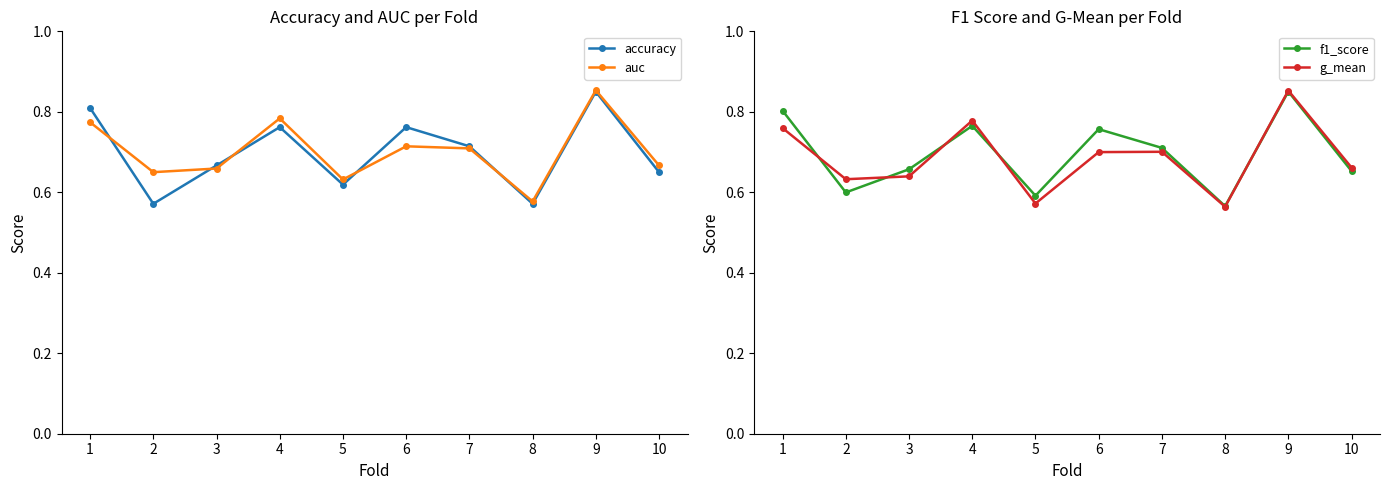

Is the value of accuracy at 10 greater than the value of f1_score at 7?

No